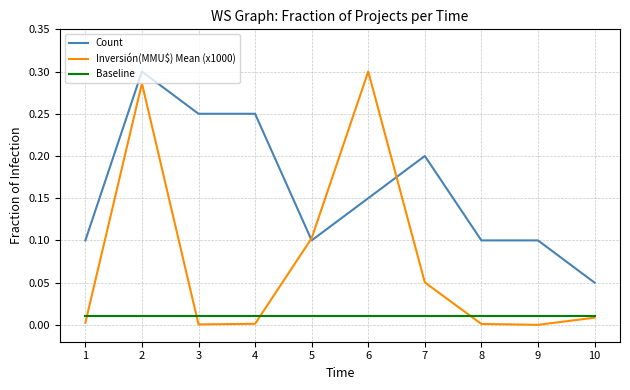

True or false: Baseline and Count intersect in this chart.

False